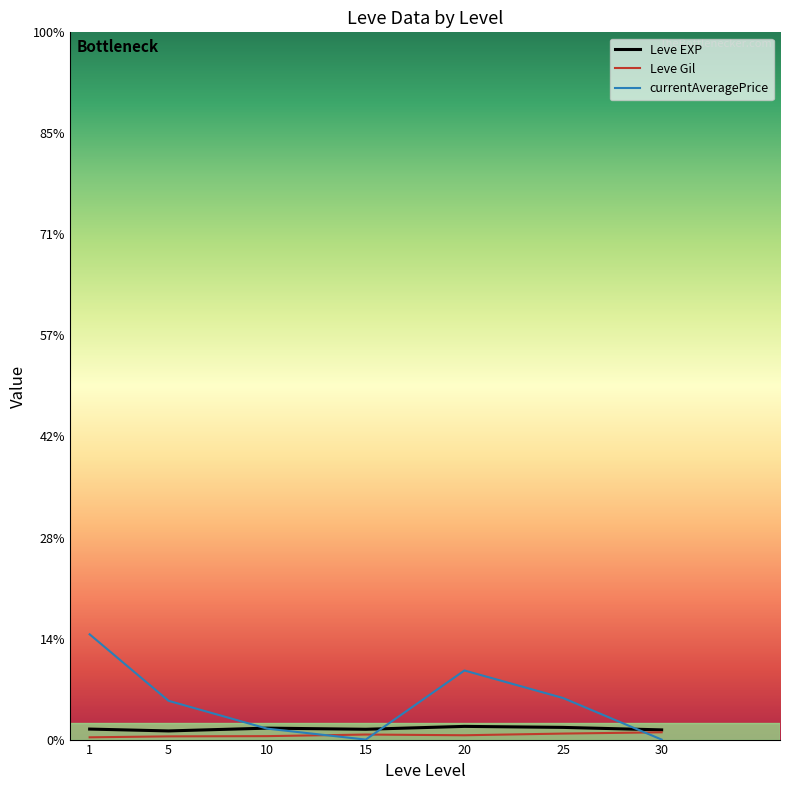

Between 15 and 25, which series saw the biggest shift?

currentAveragePrice